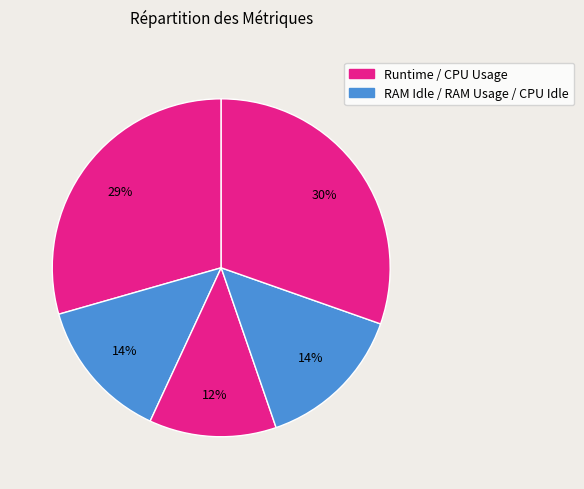

How many segments does this pie chart have?

5